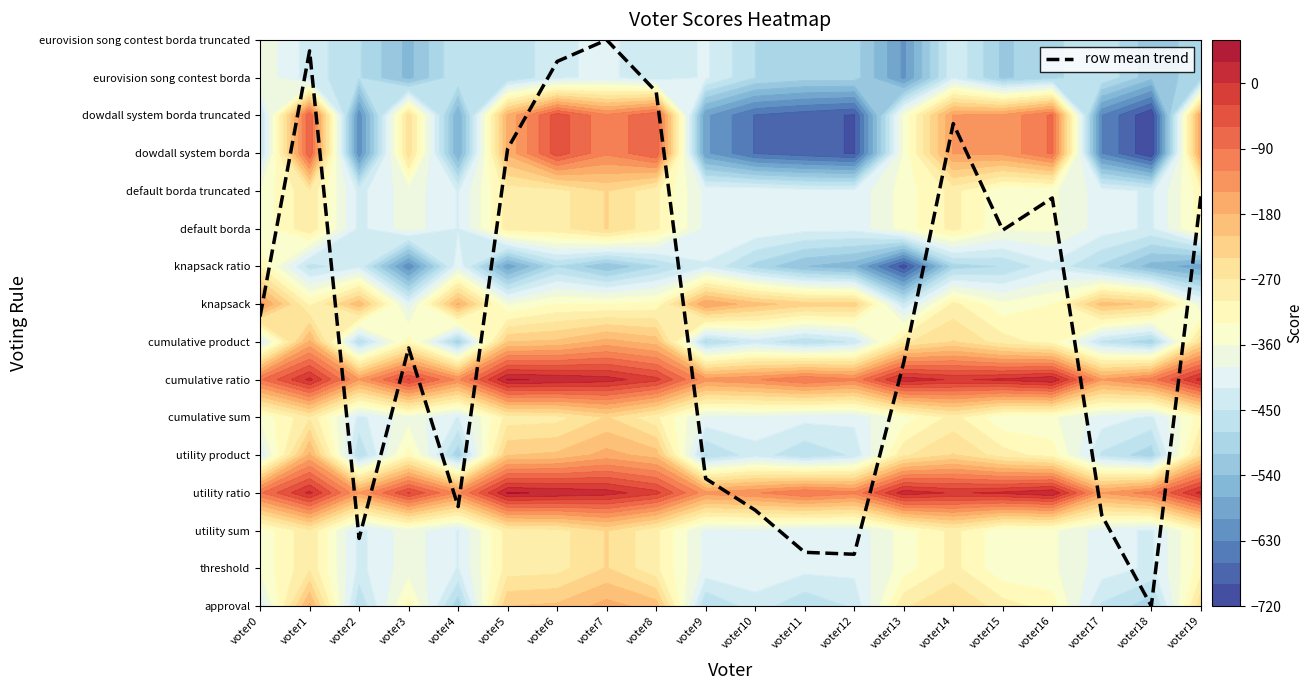

What is the change in value from voter2 to voter15?

+8.2